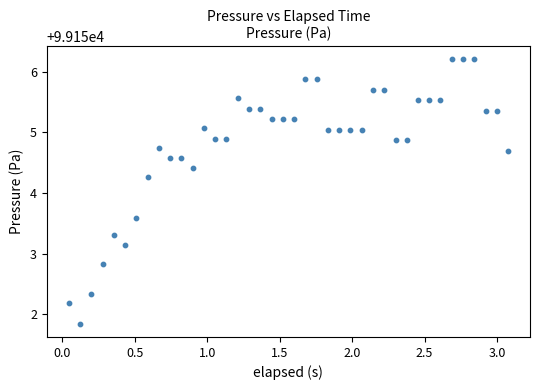

What Y value in the scatter plot is closest to 99154?

99154.3